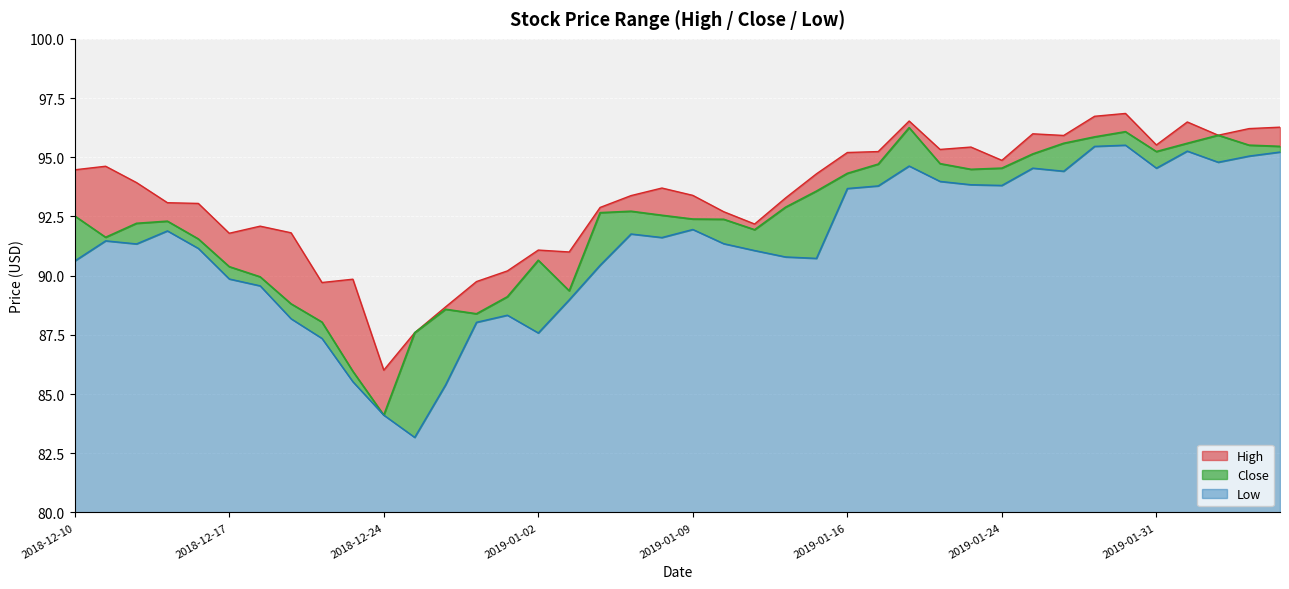

At how many categories does at least one series exceed 94?

18